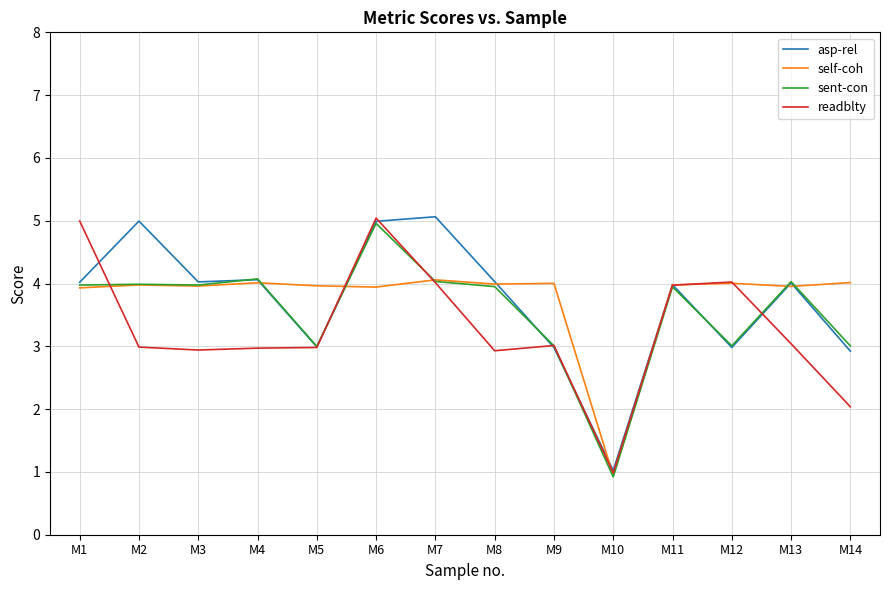

What is the smallest value displayed?

0.9